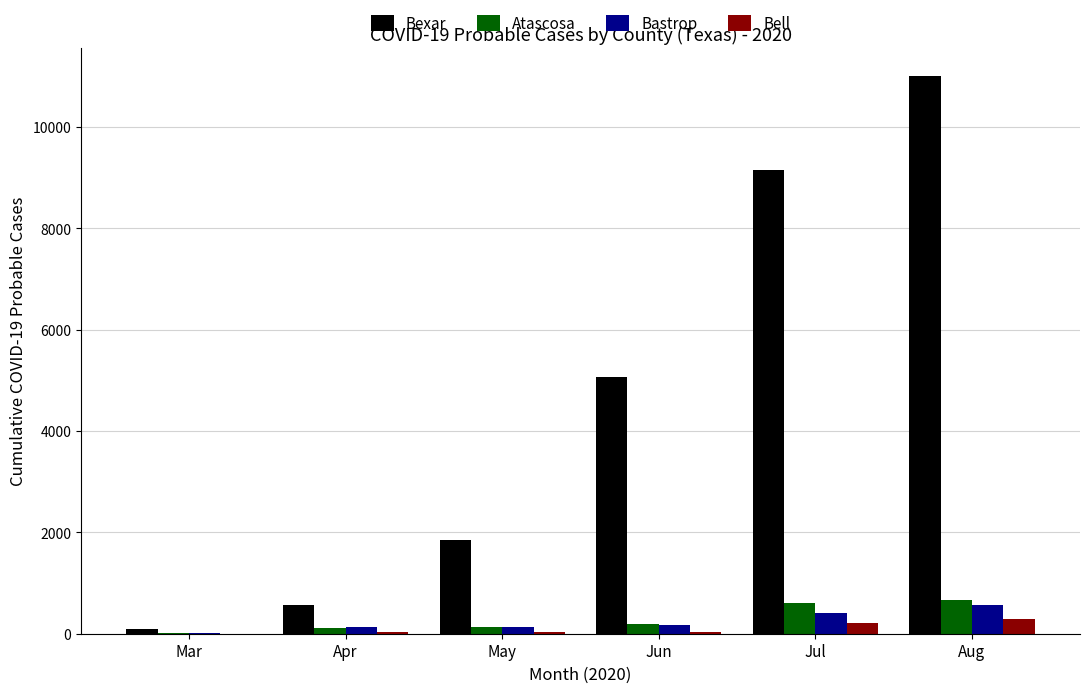

Read the Bexar value at Apr, to the nearest 10.

570